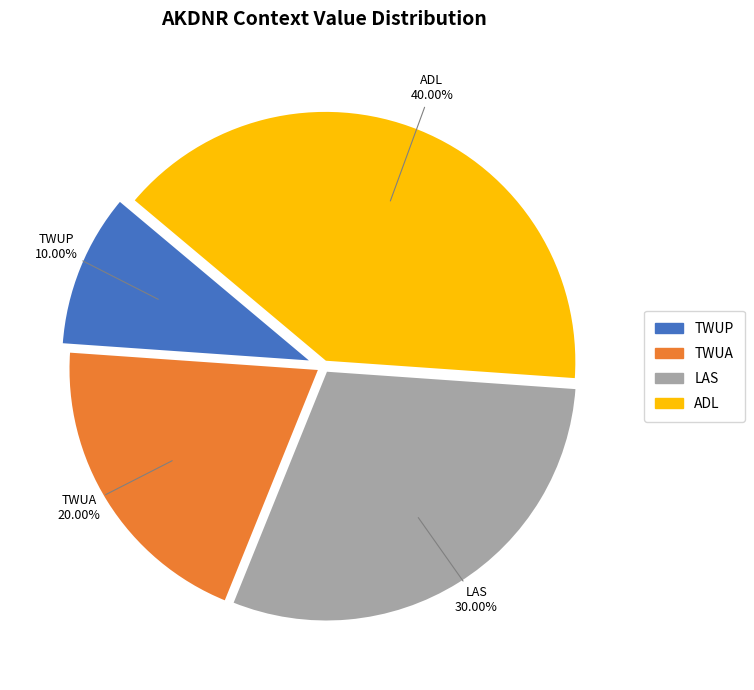

How many slices are in this pie chart?

4